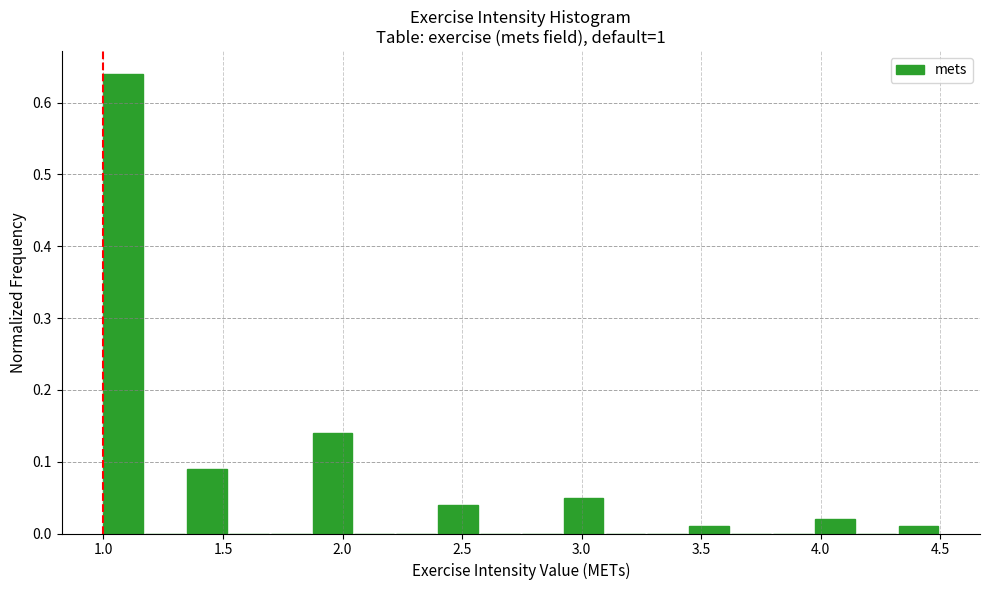

Around what value on the x-axis is the tallest bar? Give the approximate position of its centre, as read against the axis.

1.10